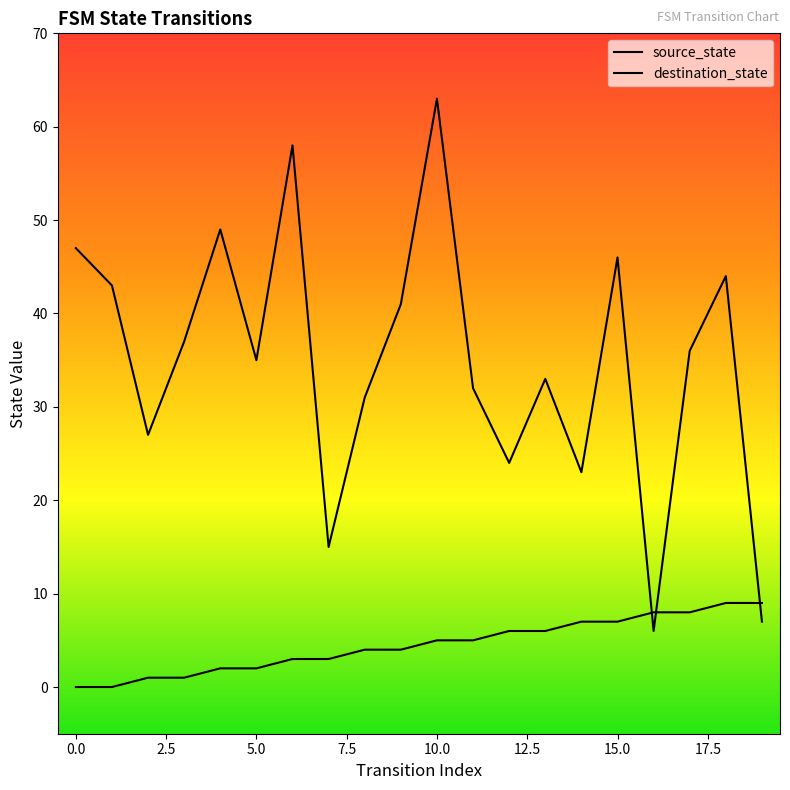

What is the spread (max minus min) of values at 13?

27